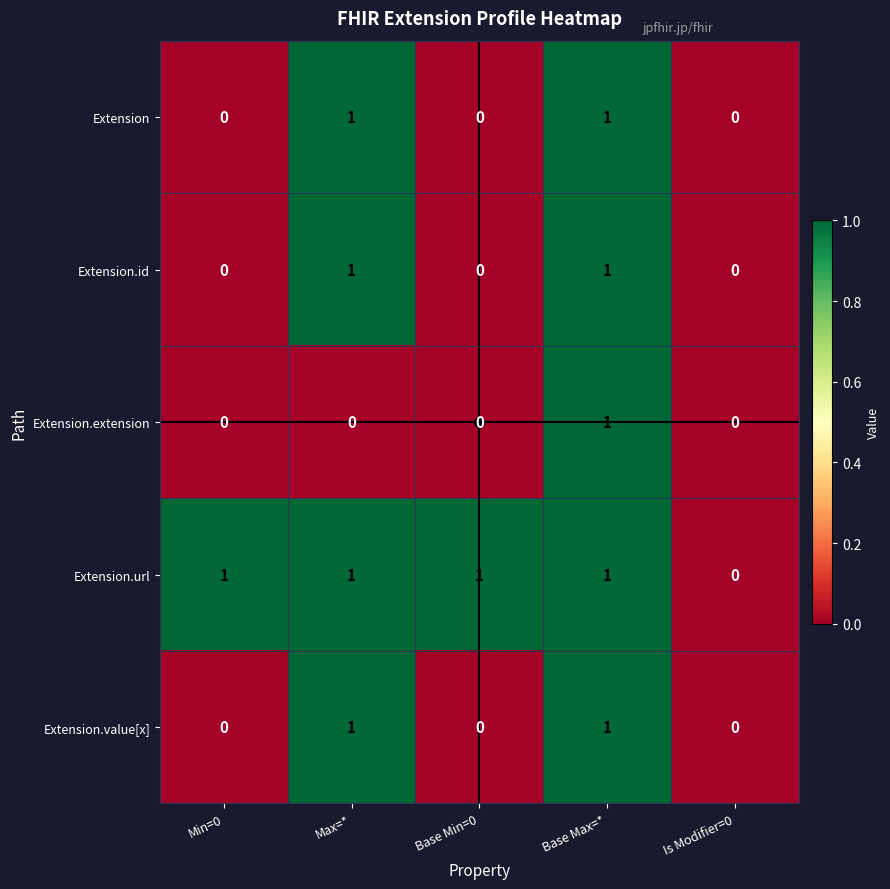

Which series changed the most between Min=0 and Is Modifier=0?

Extension.url